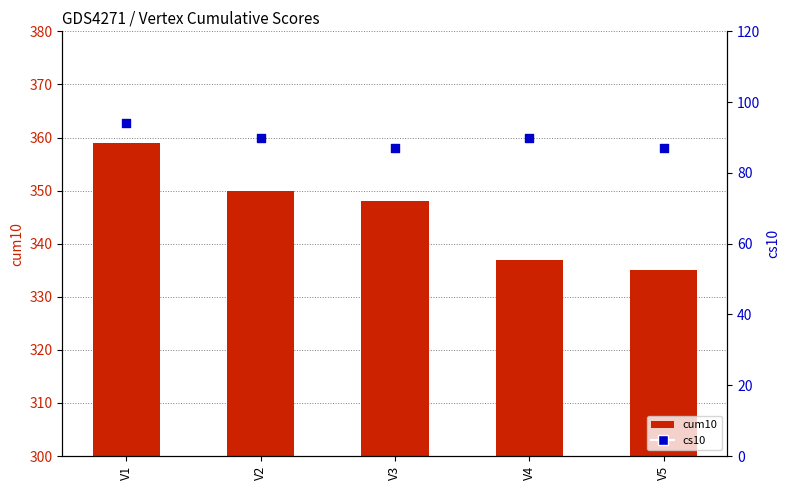

What is the total value across all series at V5?

422